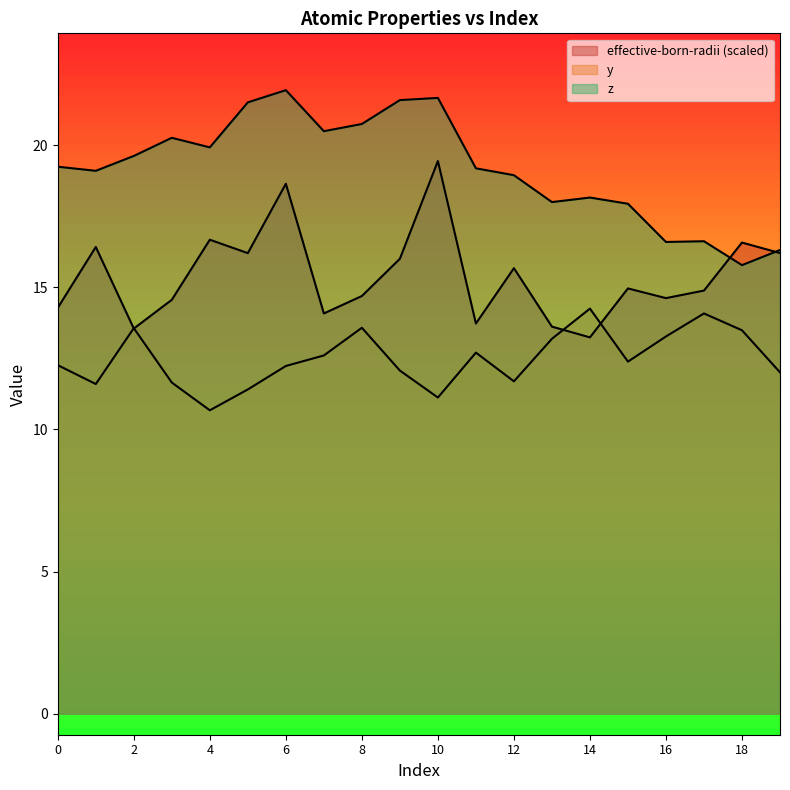

The value of z at 11 is 9.9. True or false?

False